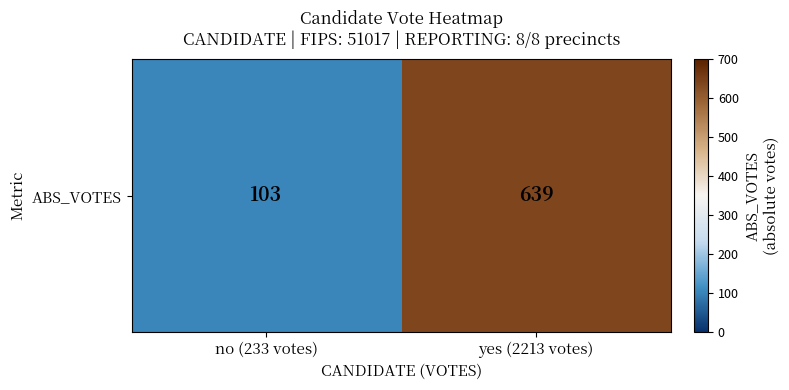

Reading left to right, list all the values displayed in this chart.

103	639